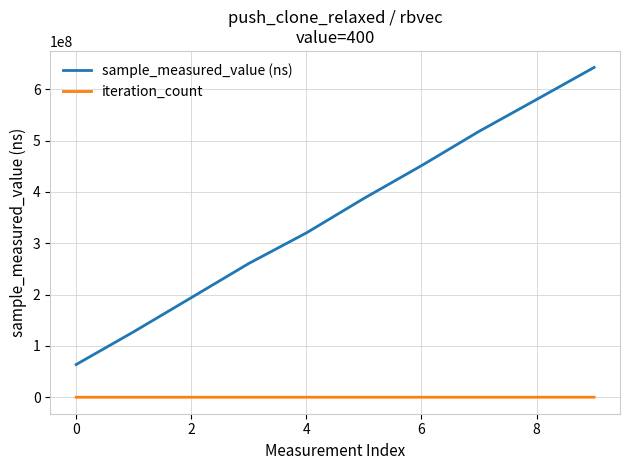

Which series has the largest total across all categories?

sample_measured_value (ns)